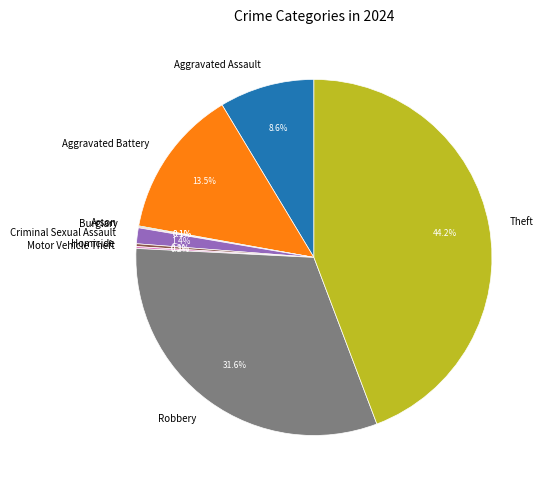

To the nearest percent, what portion does Robbery represent?

32%